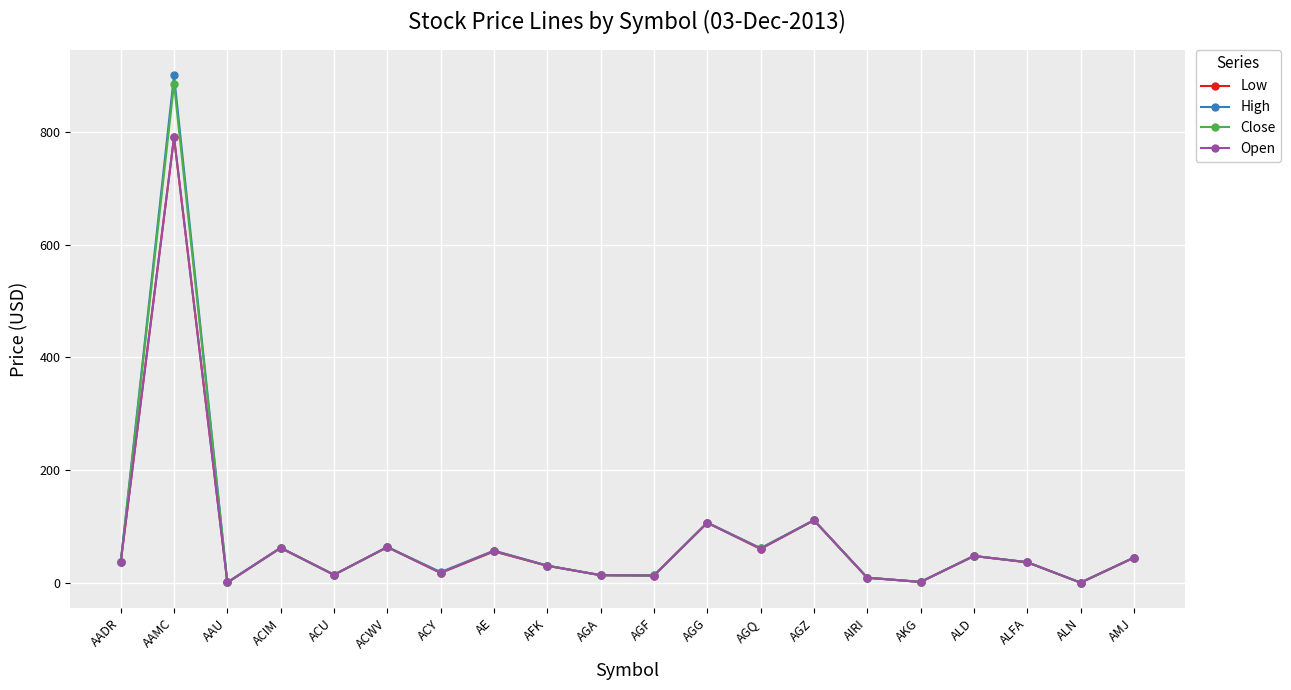

Which category has the highest value across all series?

AAMC